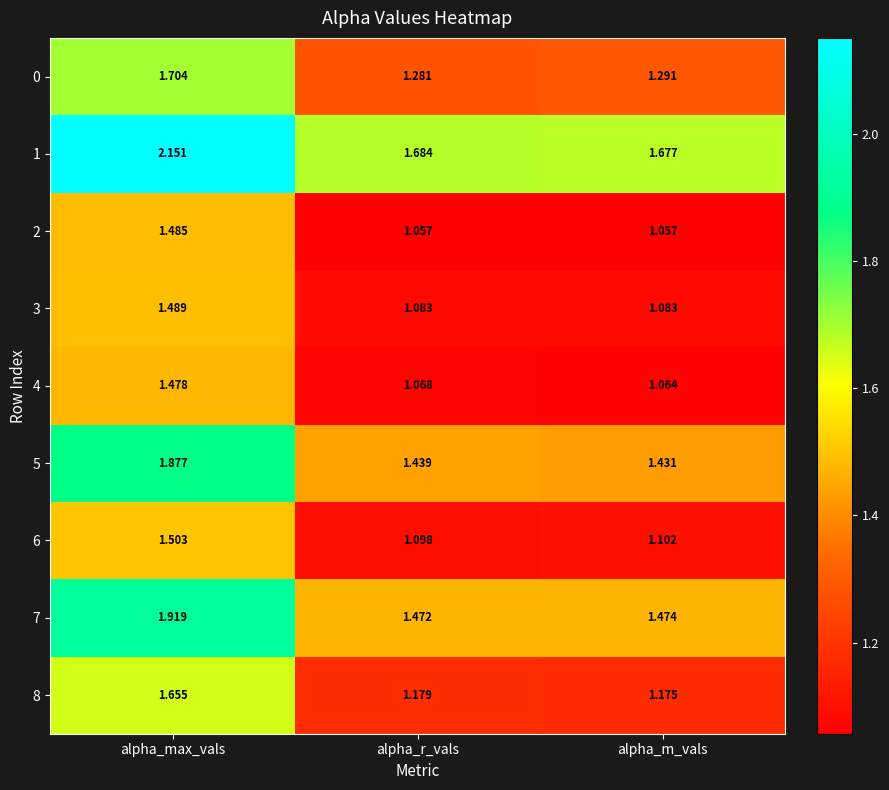

Is the value of 6 at alpha_r_vals greater than the value of 4 at alpha_m_vals?

Yes